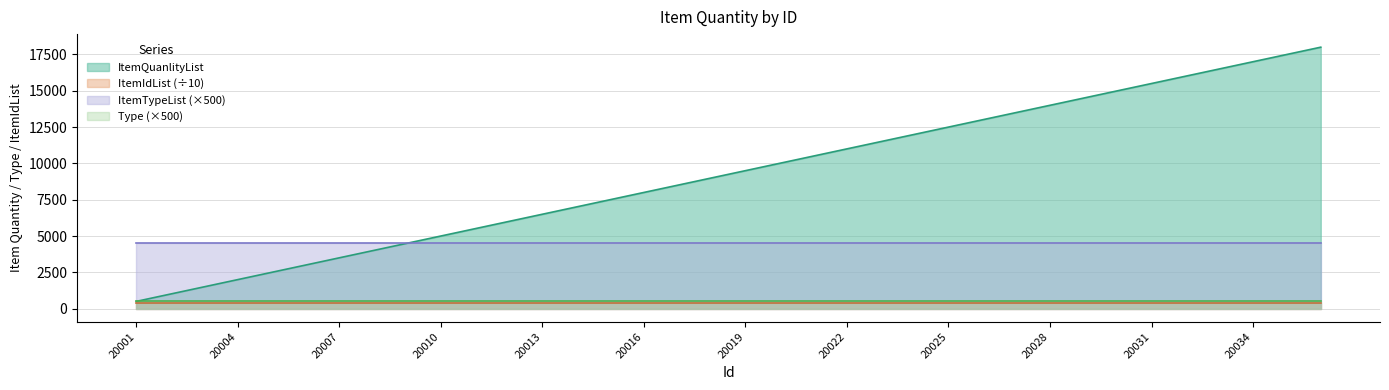

Does the chart have visible grid lines?

Yes